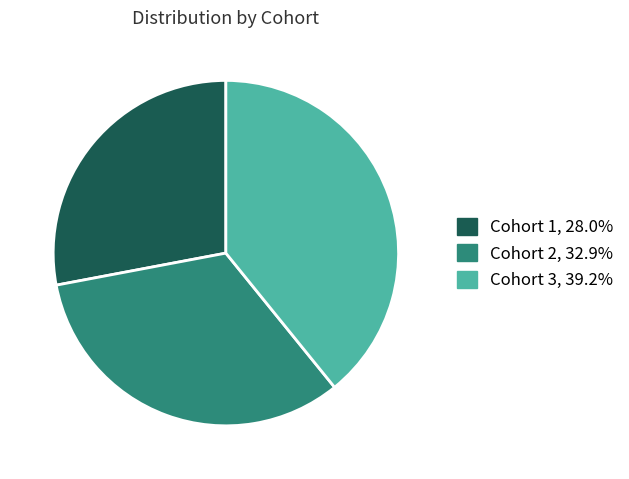

Does any single category account for the majority?

No